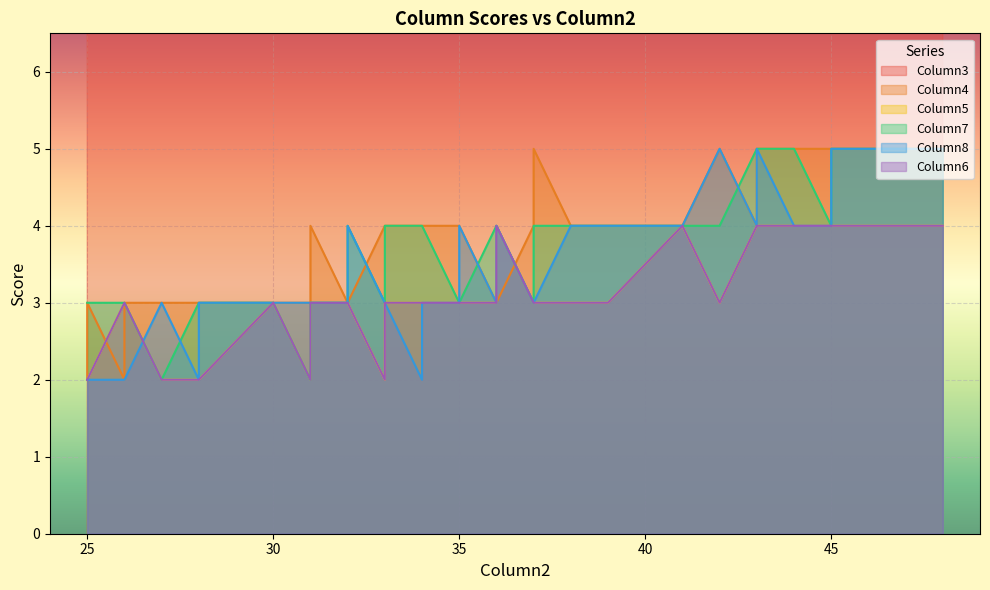

True or false: Column5 and Column3 cross at least once.

False